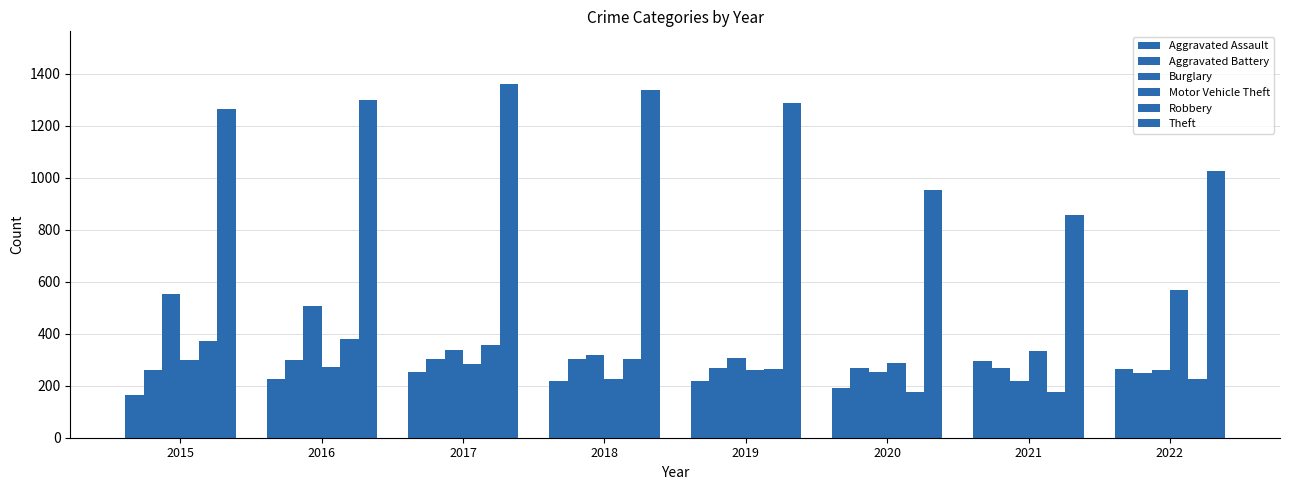

Count the number of categories in the chart.

8